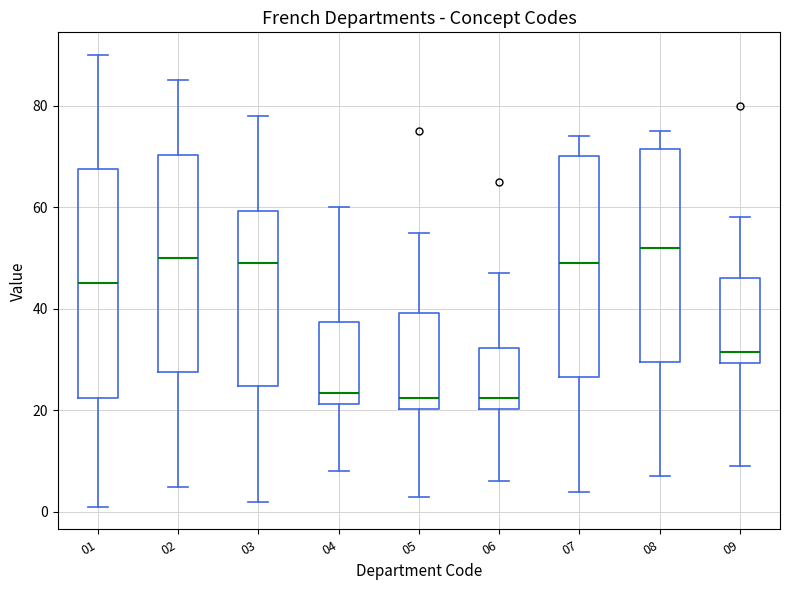

Reading left to right, read every box against the y-axis: the position of its median line, the range the box covers, and the ends of its whiskers. The values are not printed on the chart, so give them approximately, as read against the axis.

01: median 46, box 22 to 68, whiskers 2 to 90
02: median 50, box 28 to 70, whiskers 6 to 86
03: median 50, box 24 to 60, whiskers 2 to 78
04: median 24, box 22 to 38, whiskers 8 to 60
05: median 22, box 20 to 40, whiskers 4 to 56
06: median 22, box 20 to 32, whiskers 6 to 48
07: median 50, box 26 to 70, whiskers 4 to 74
08: median 52, box 30 to 72, whiskers 8 to 76
09: median 32, box 30 to 46, whiskers 10 to 58